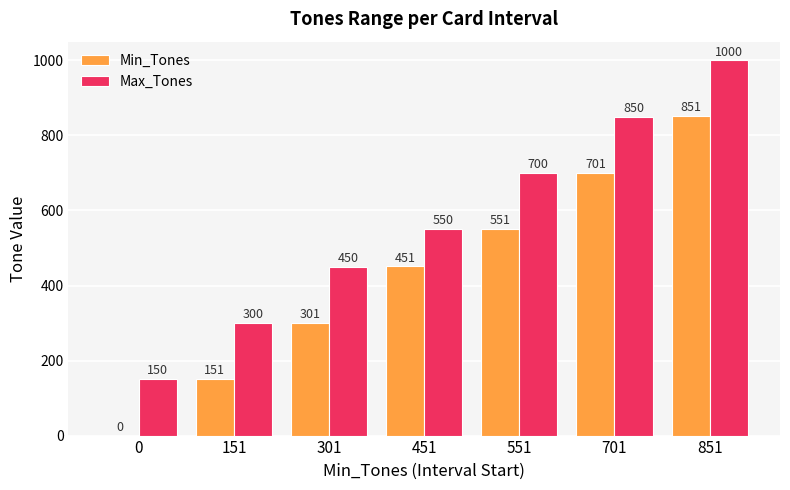

Between 0 and 851, which series saw the biggest shift?

Min_Tones